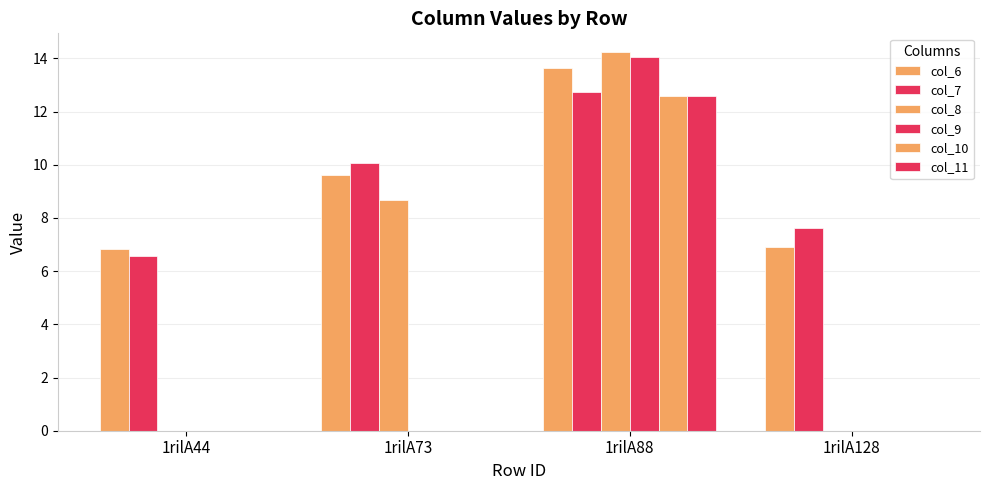

Count the number of data series in this chart.

6